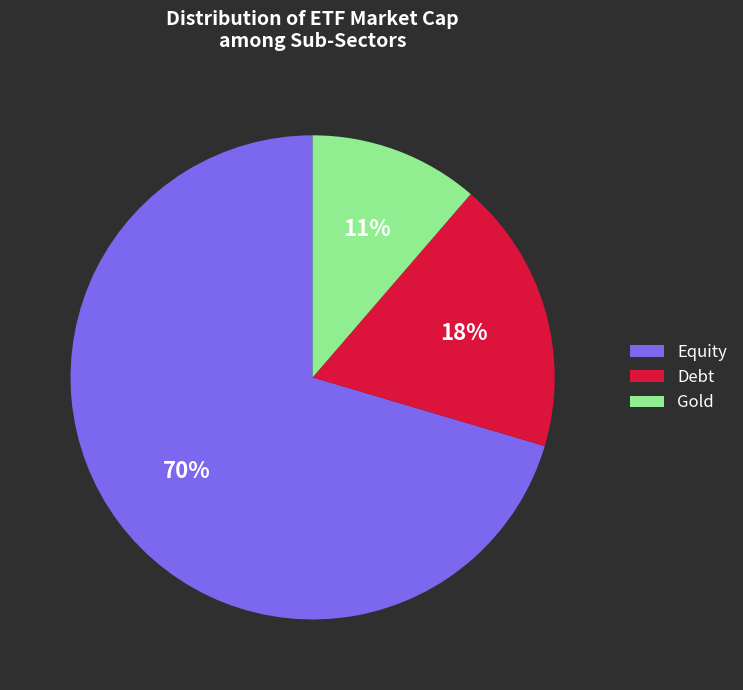

Approximately how many times larger is the value at Debt compared to Gold?

1.6